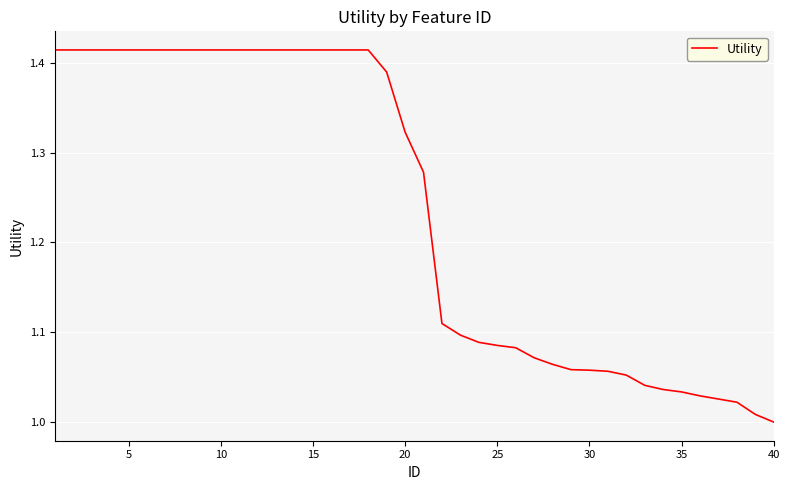

What is the difference between the maximum and minimum values?

0.4